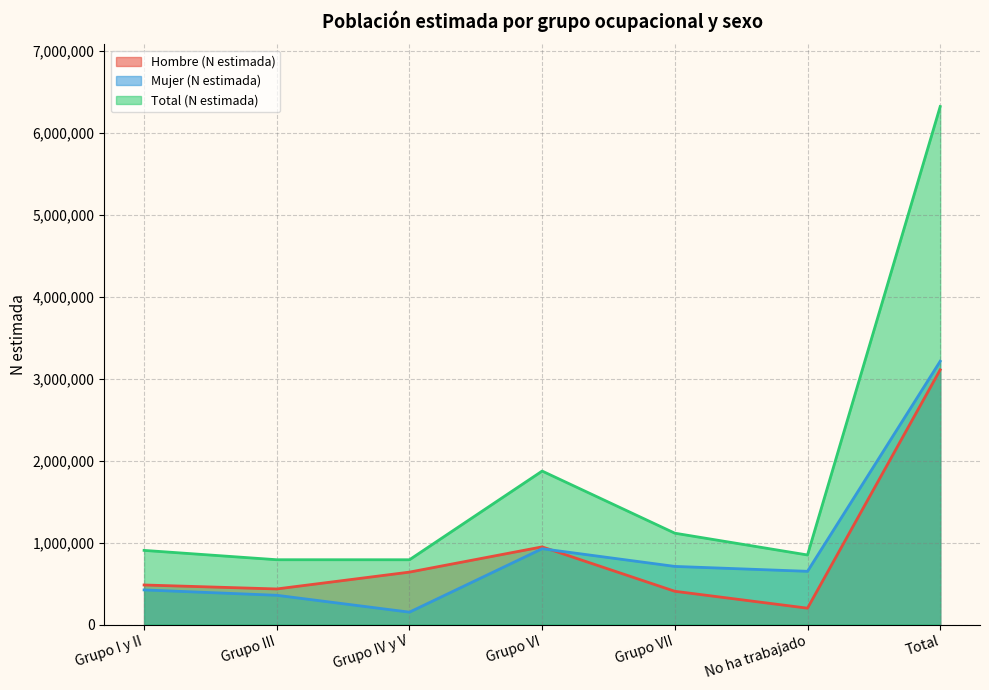

What is the maximum value for Hombre (N estimada)?

3109780